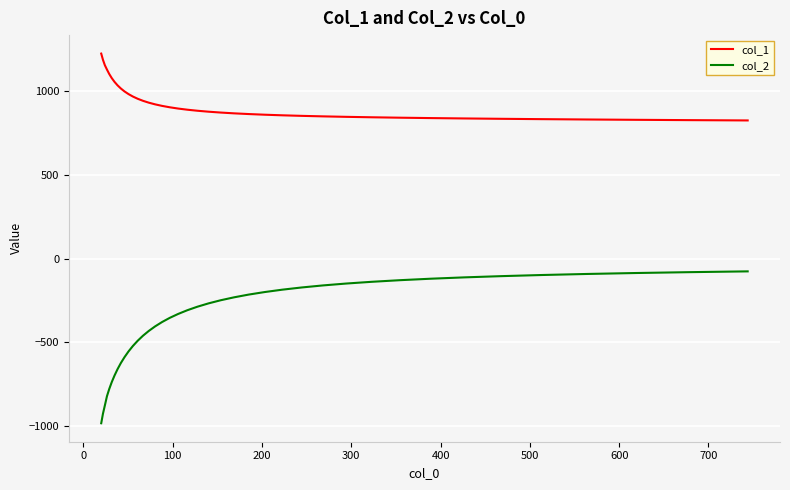

Rank the series by their average value, from highest to lowest.

col_1, col_2